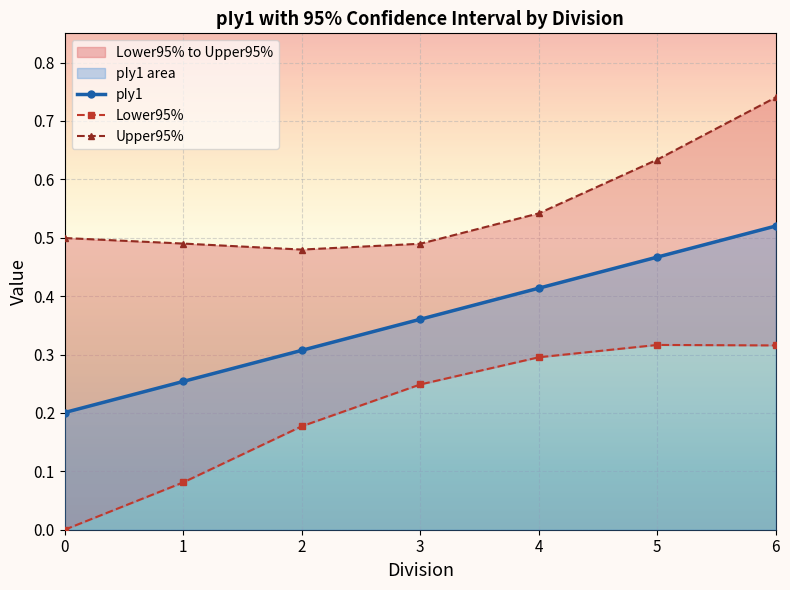

Is the value of Upper95% at 2 greater than the value of Lower95% at 1?

Yes